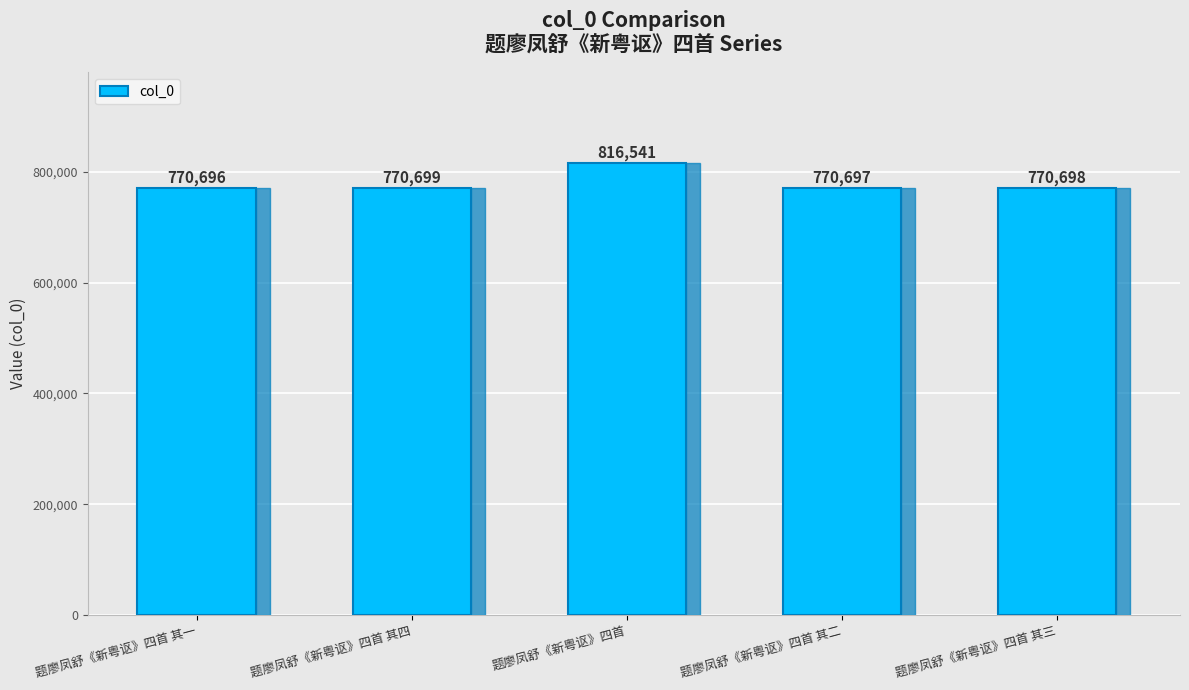

How many data points are less than 770698?

2